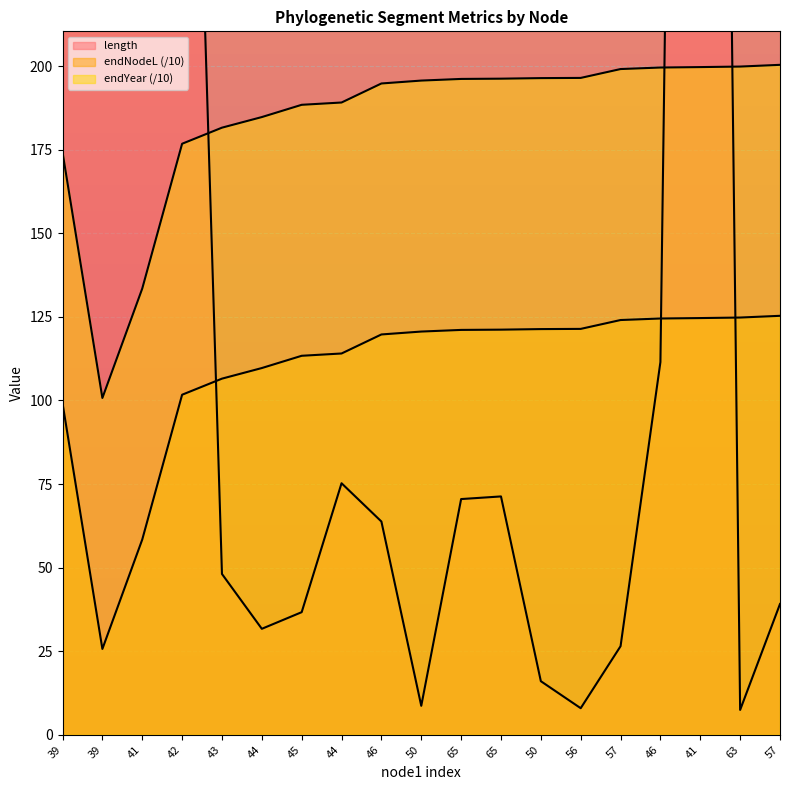

Where do length and endNodeL first cross each other?

42 and 43